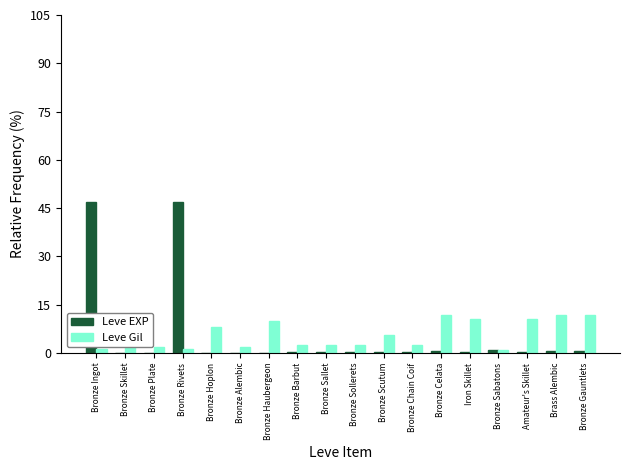

Which series has the widest spread of values?

Leve EXP